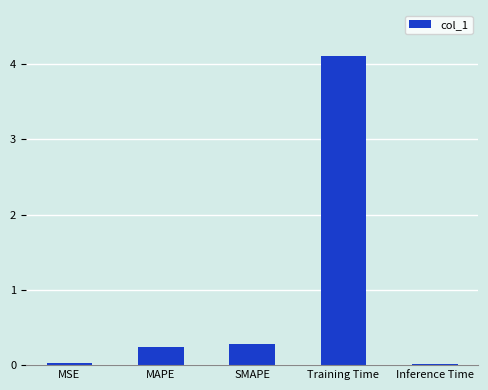

What is the difference between the maximum and minimum values?

4.1